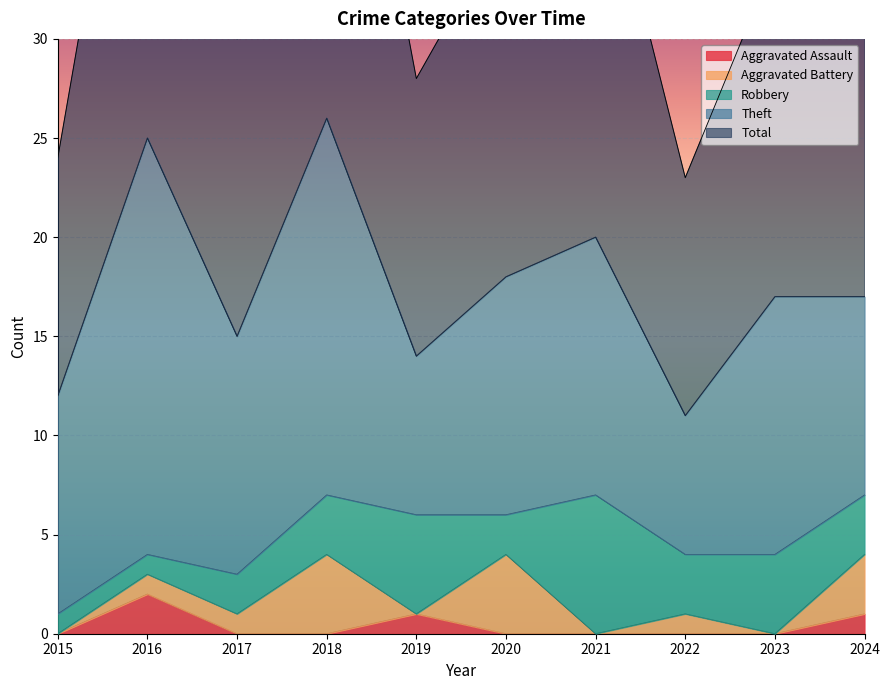

True or false: Aggravated Assault and Aggravated Battery cross at least once.

True